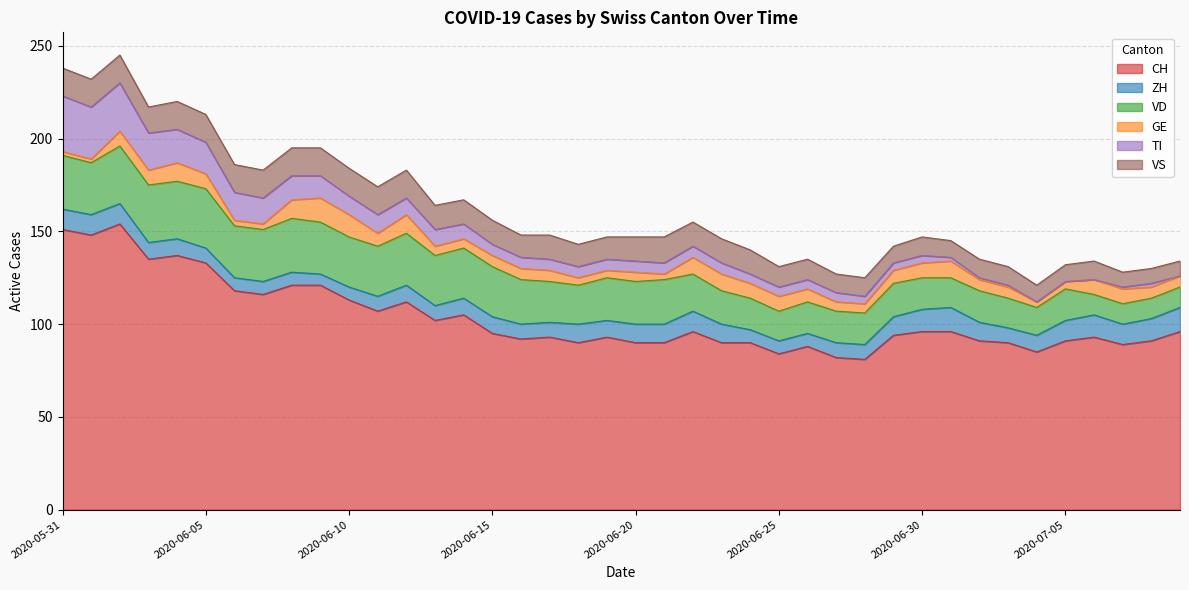

True or false: TI has more than 2 interior local peaks.

False